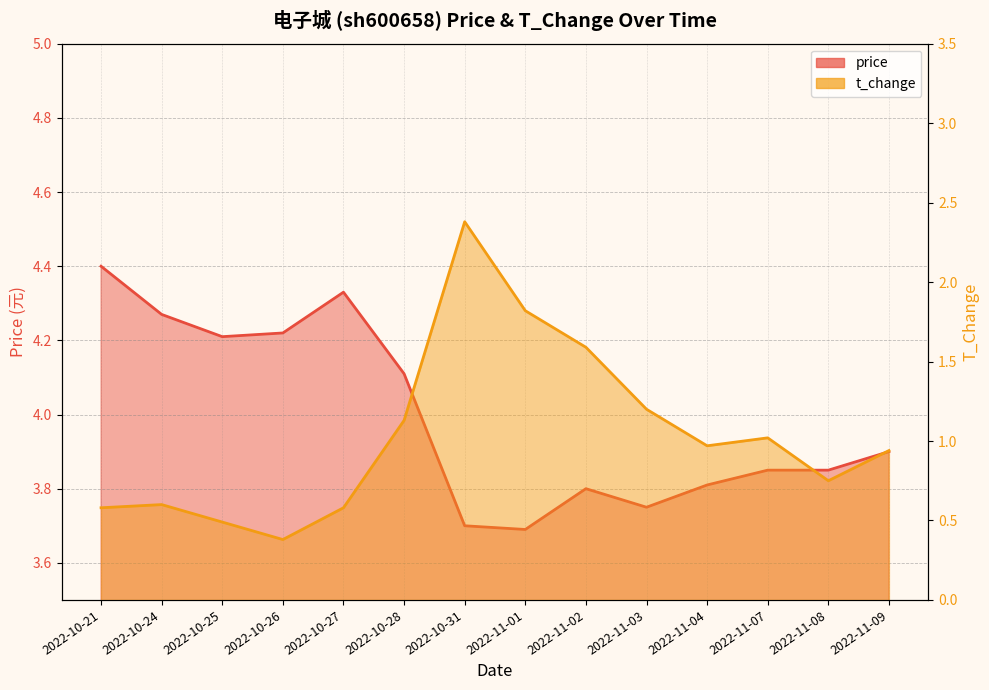

What is the label of the 10th point from the right?

2022-10-27